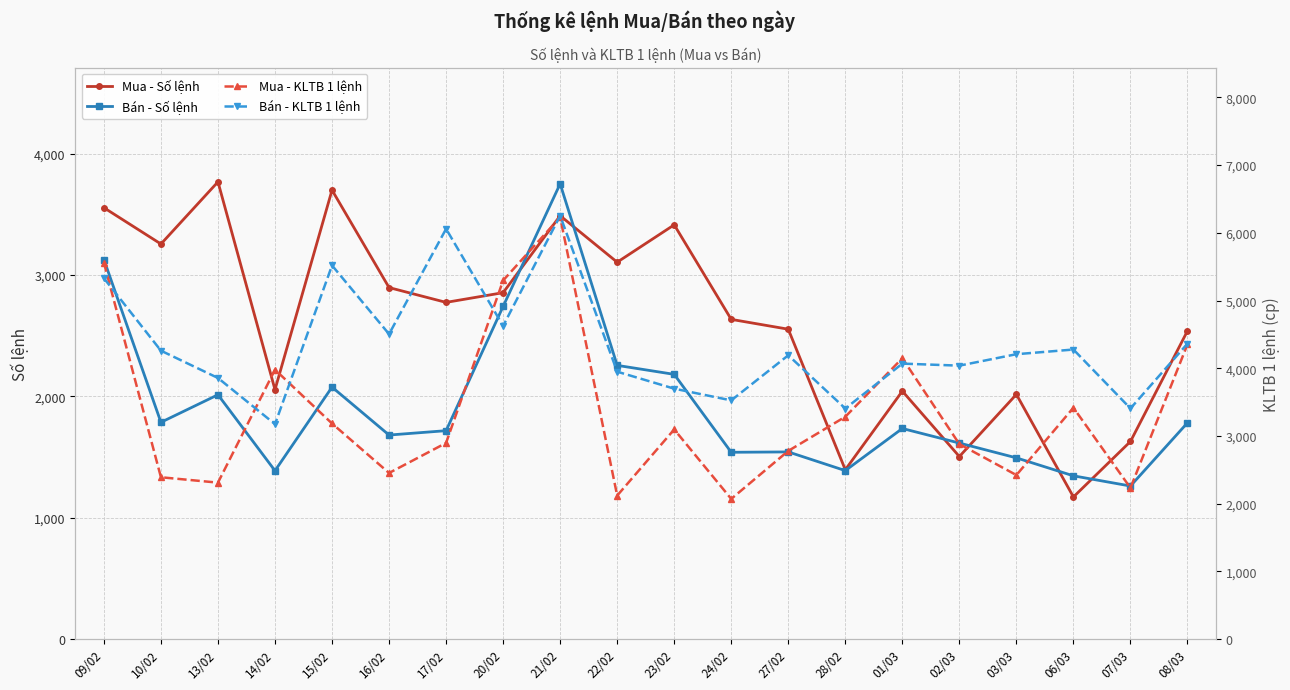

How many values in the Bán - Số lệnh series are below 1735?

10